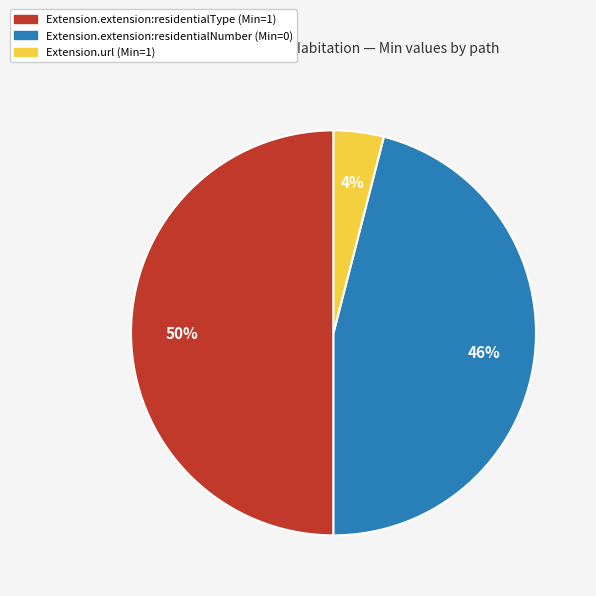

Count the number of slices in the pie.

3